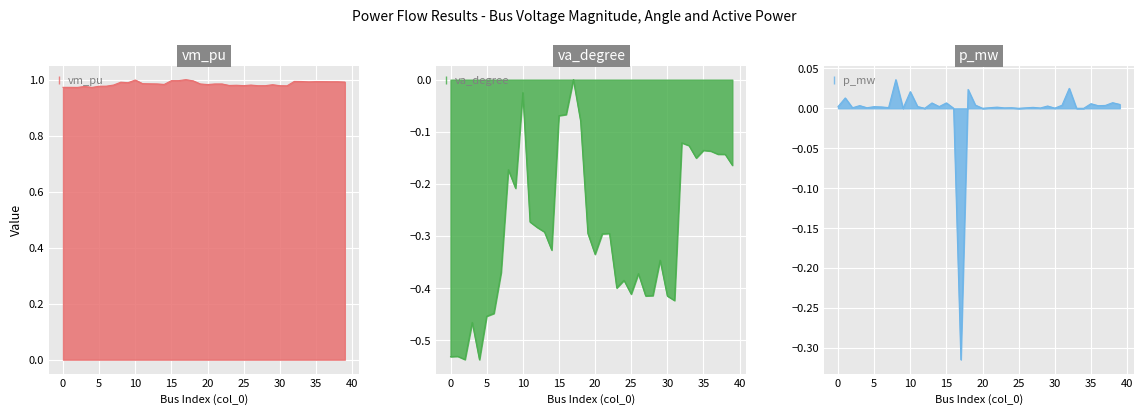

In vm_pu, how many points are higher than both neighbors (excluding endpoints)?

11